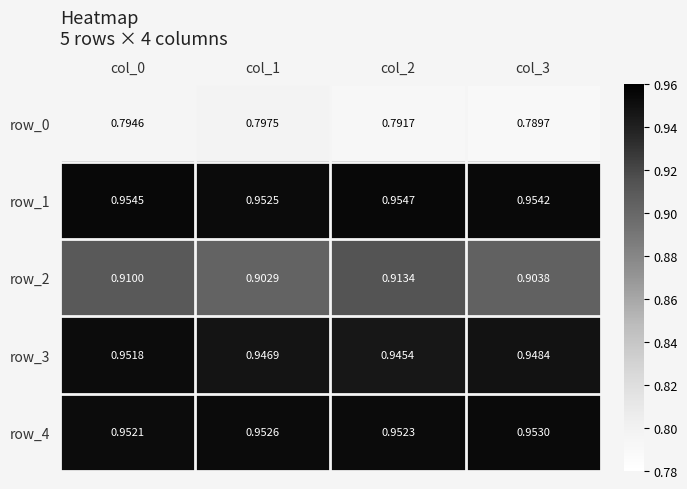

List the labels in order of row_3 value, largest first.

col_0, col_3, col_1, col_2